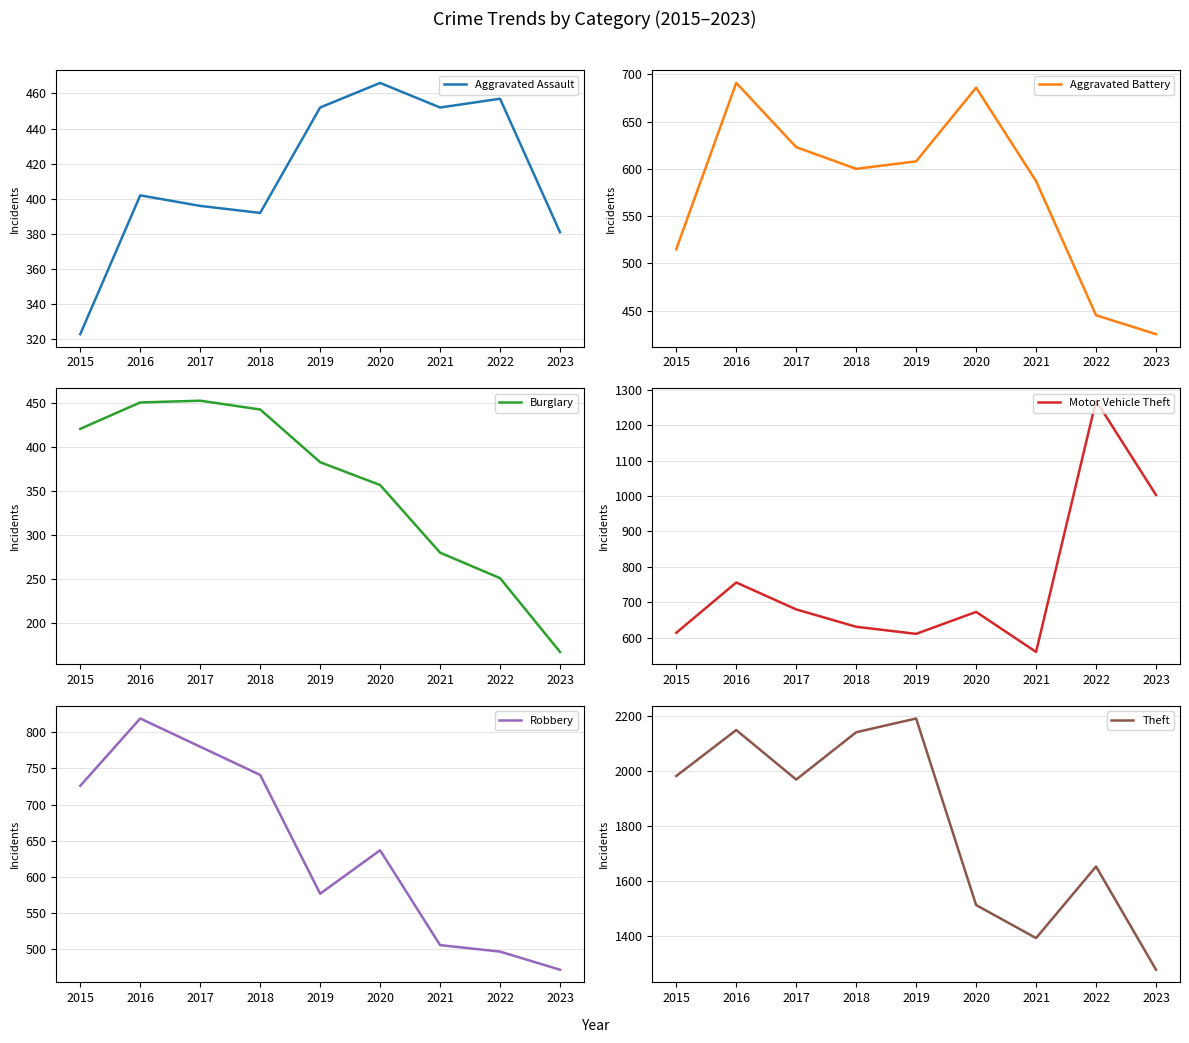

True or false: Aggravated Battery has more than 0 points higher than both neighbors.

True